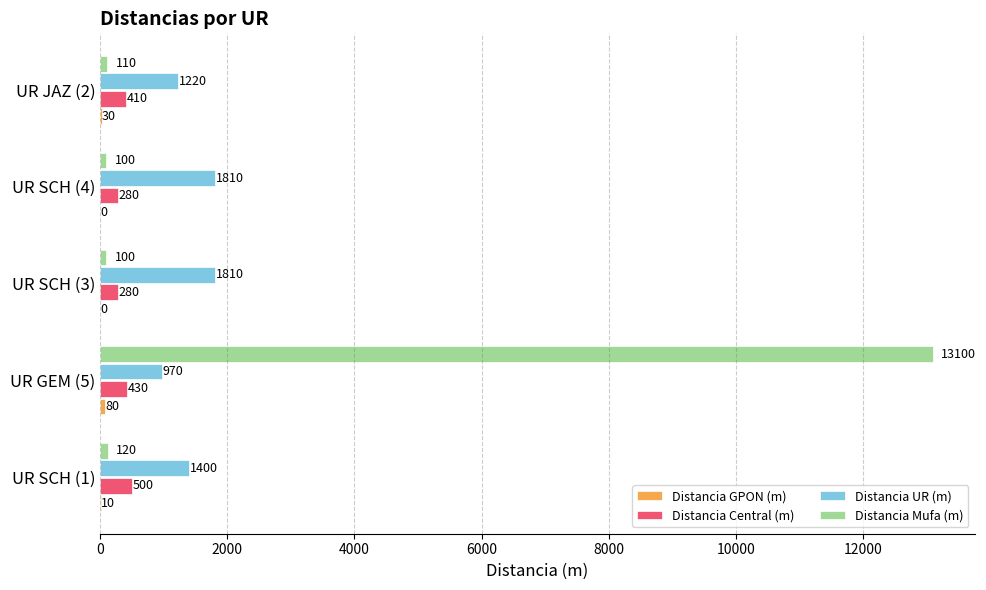

How many categories are shown in the chart?

5